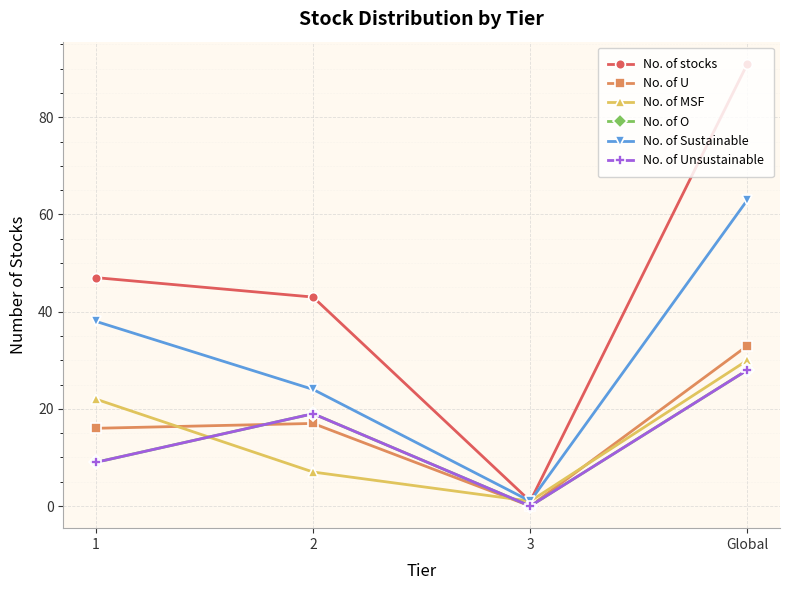

Which series has the largest total across all categories?

No. of stocks